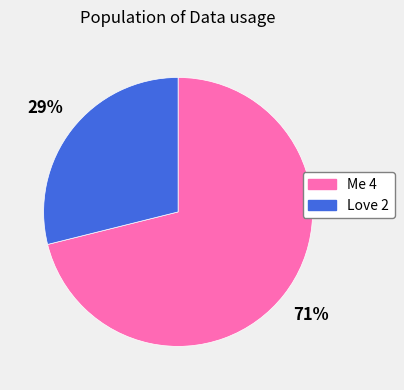

Which has a higher value, Love 2 or Me 4?

Me 4